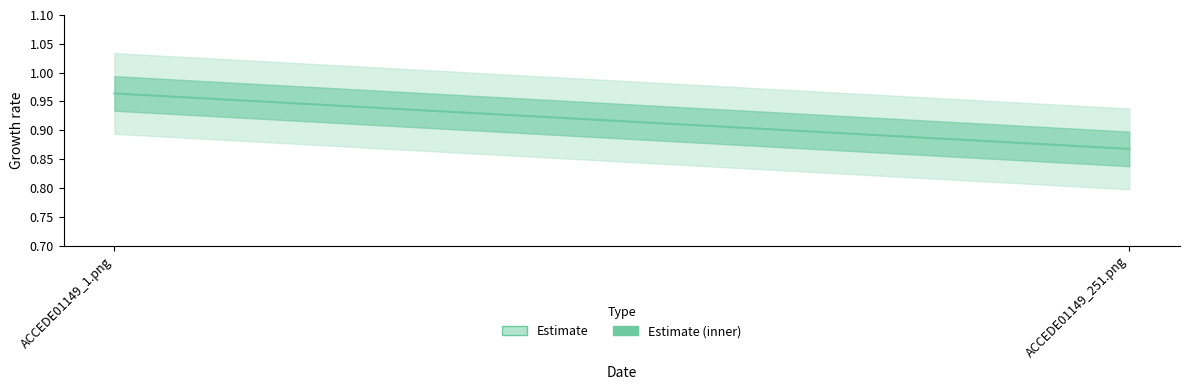

Which label corresponds to the smallest value in the chart?

ACCEDE01149_251.png